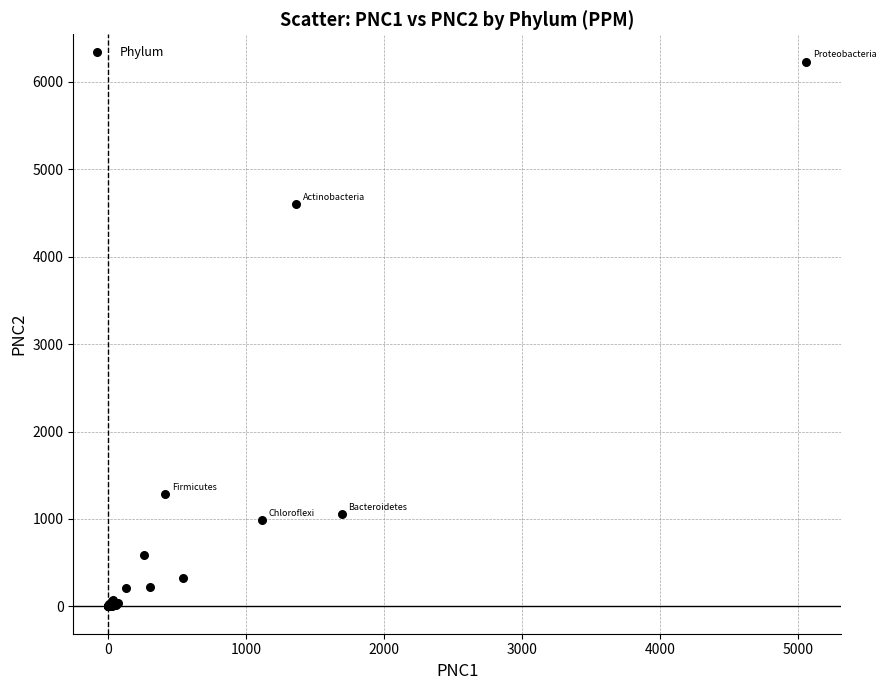

What Y value in the scatter plot is closest to 3114?

4596.7